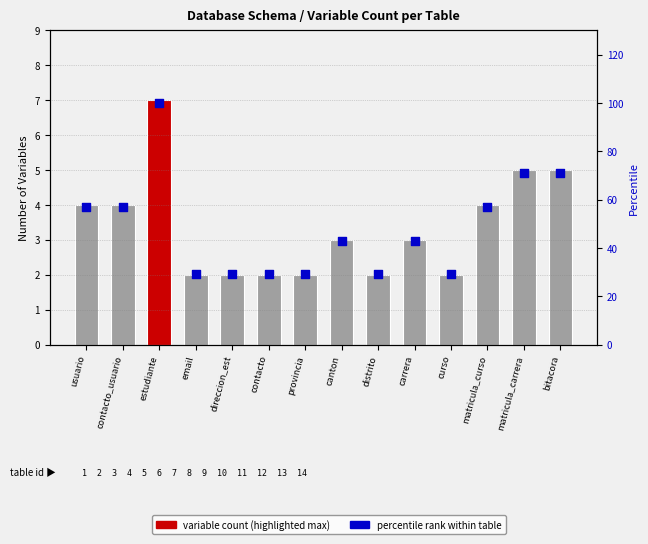

Which series reaches the minimum Y coordinate?

variable count